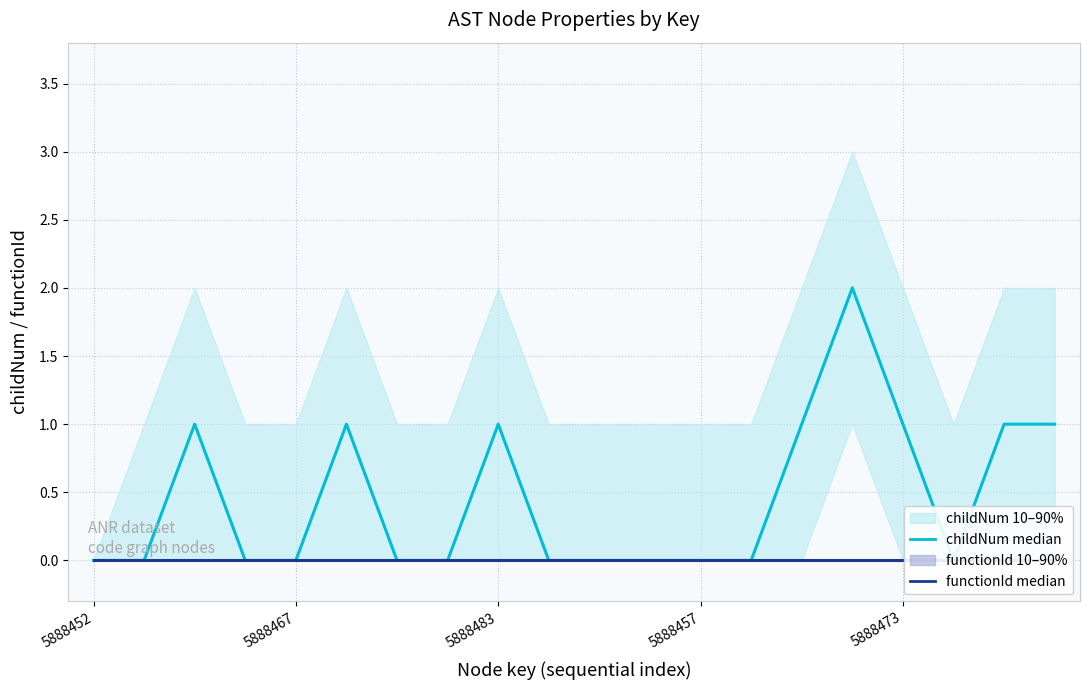

Reading left to right, what are all the values shown in this chart?

childNum median: 0	0	1	0	0	1	0	0	1	0	0	0	0	0	1	2	1	0	1	1
functionId median: 0	0	0	0	0	0	0	0	0	0	0	0	0	0	0	0	0	0	0	0